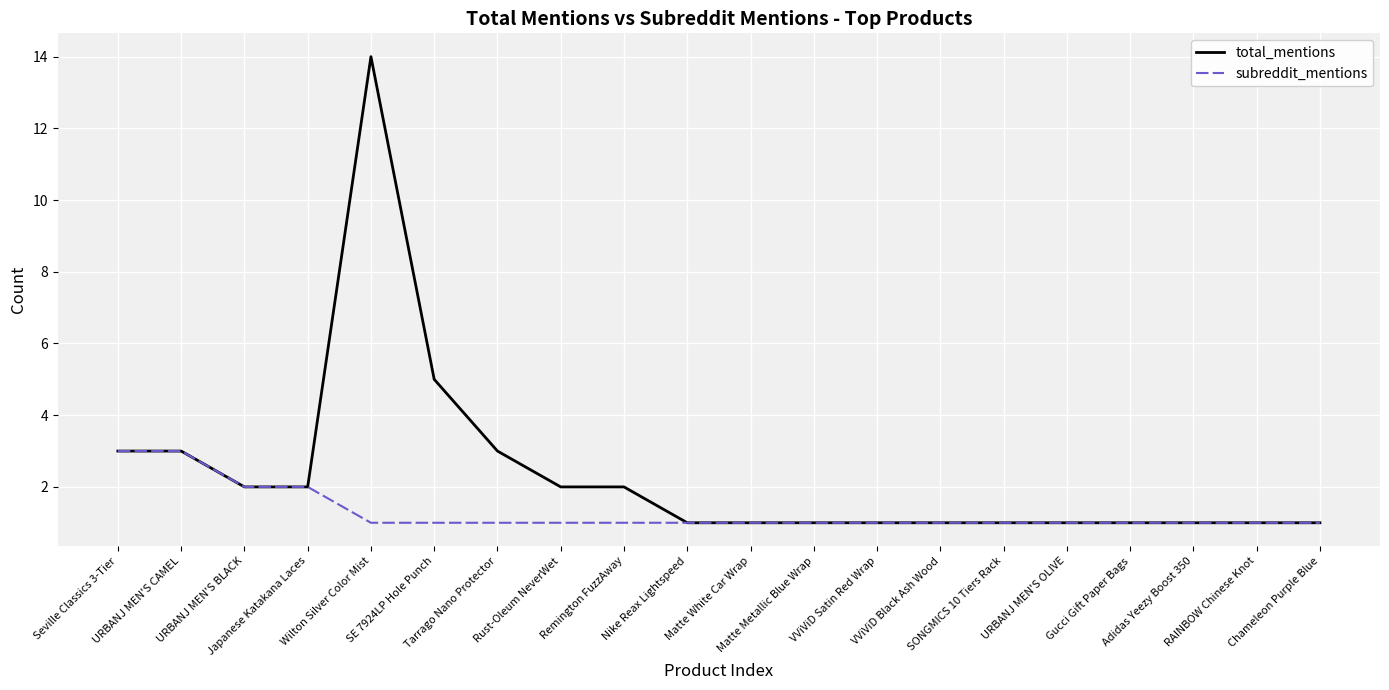

What is the average value of the total_mentions series?

2